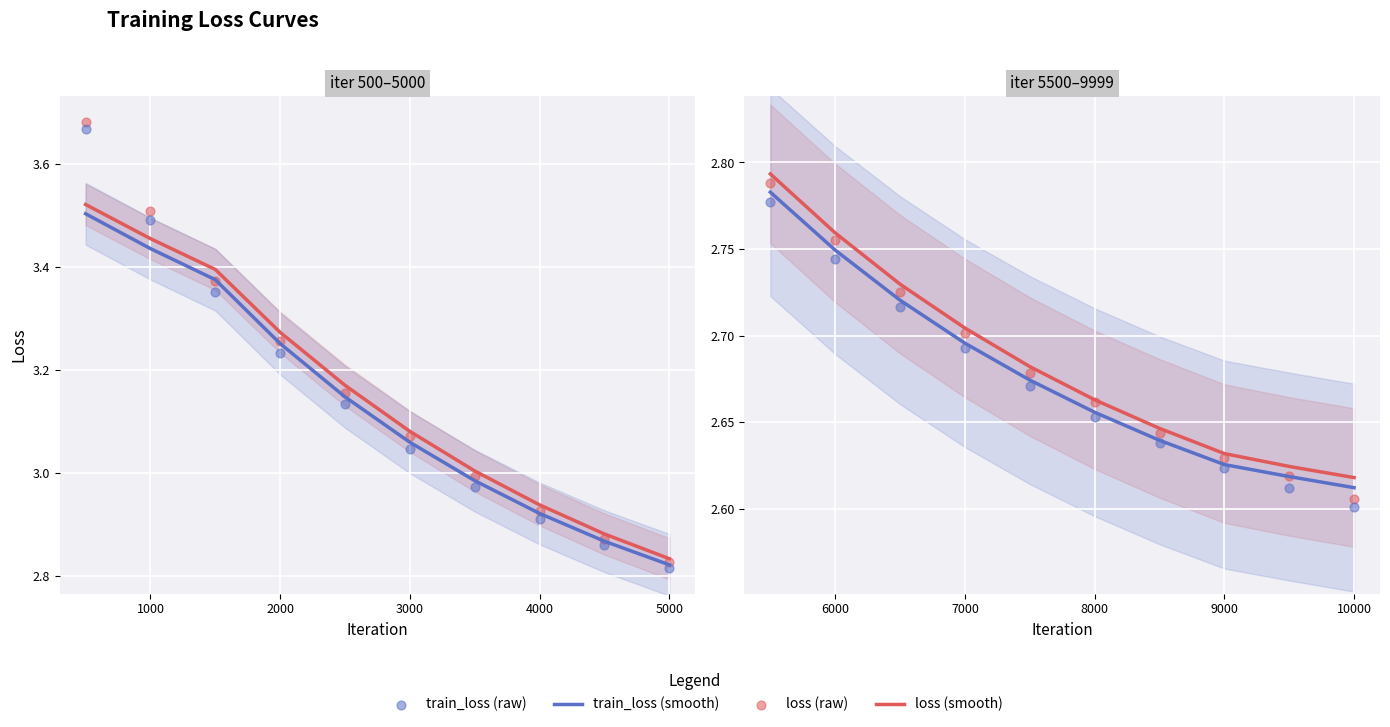

Which series has the largest total across all categories?

loss (smooth)